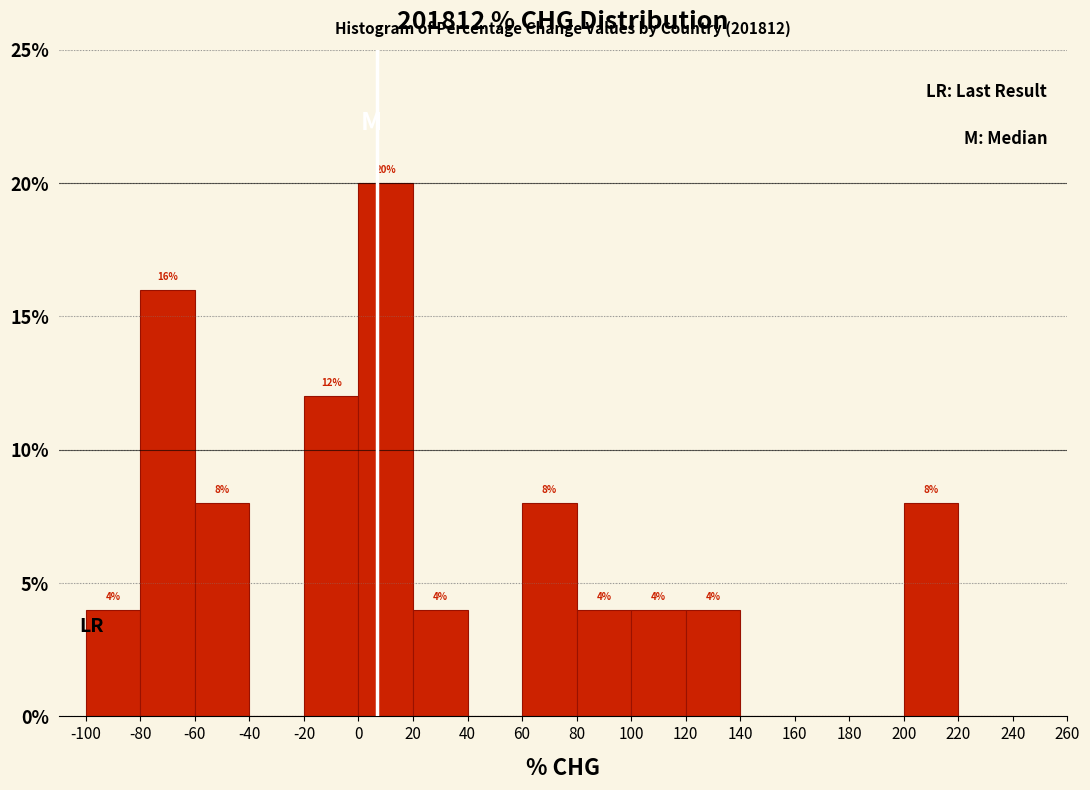

Which range on the x-axis has the tallest bar?

0 to 20